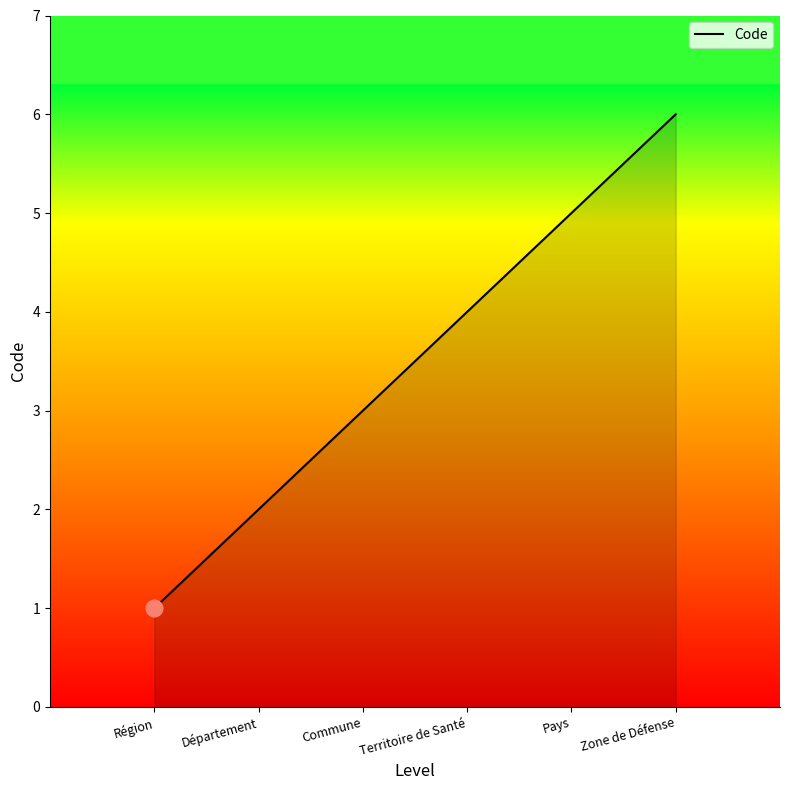

Between Département and Territoire de Santé, which is larger?

Territoire de Santé